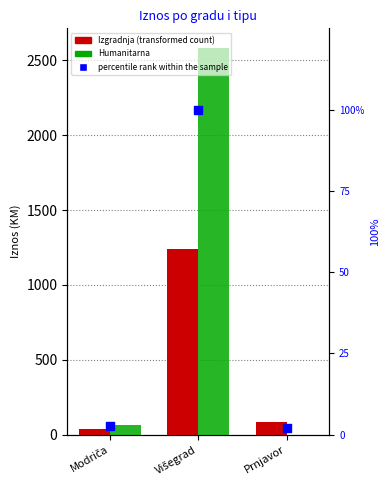

Which series reaches the maximum Y coordinate?

Humanitarna